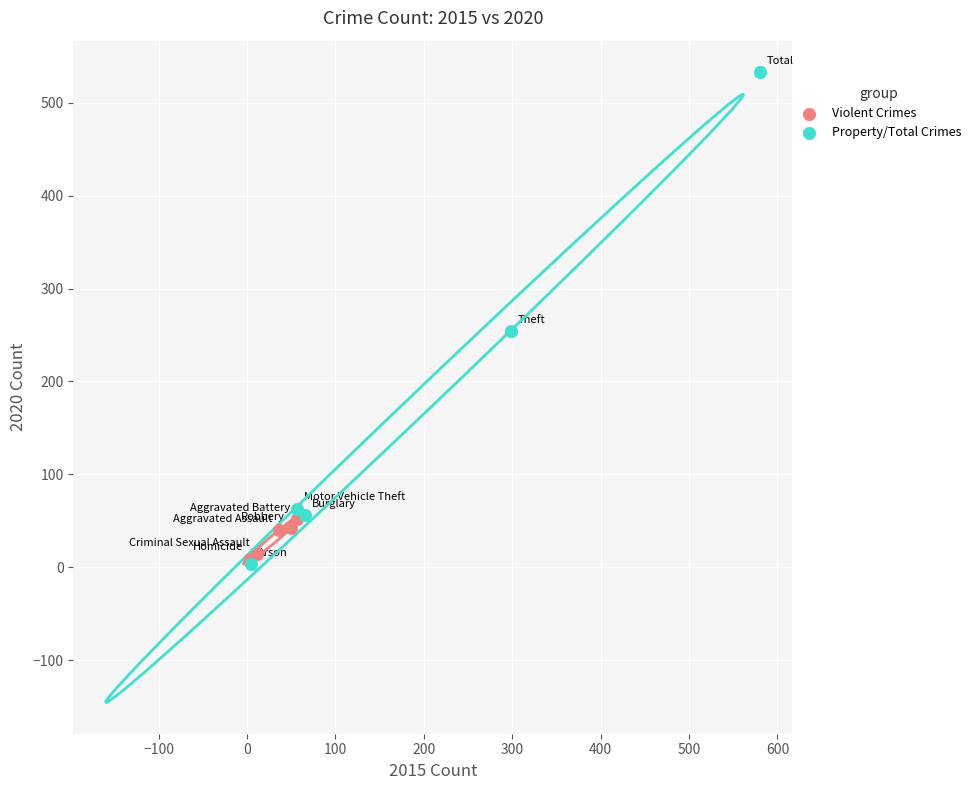

Which series reaches the minimum Y coordinate?

Property/Total Crimes